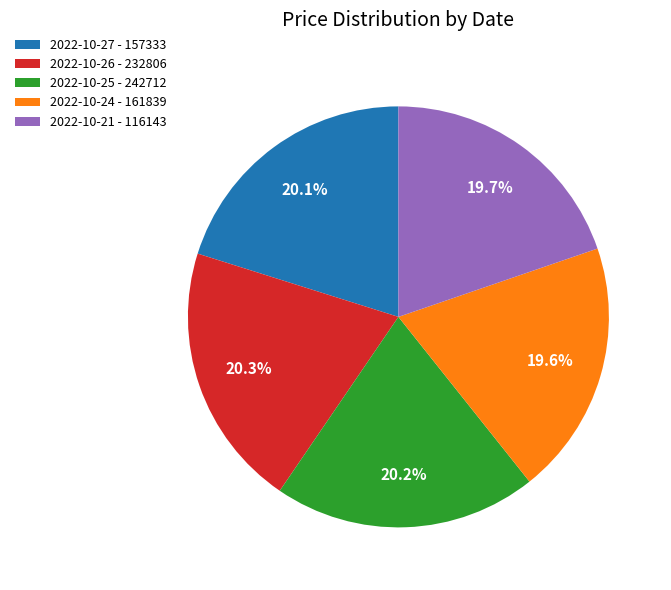

Is there any slice that represents more than half of the pie?

No